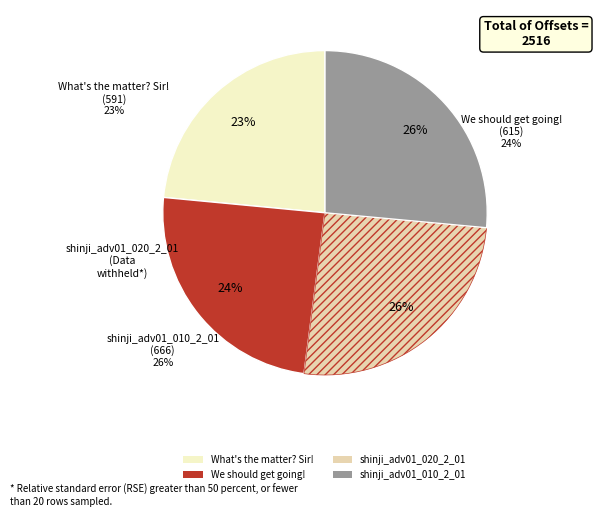

The What's the matter? Sir! slice represents 32% of the pie. True or false?

False